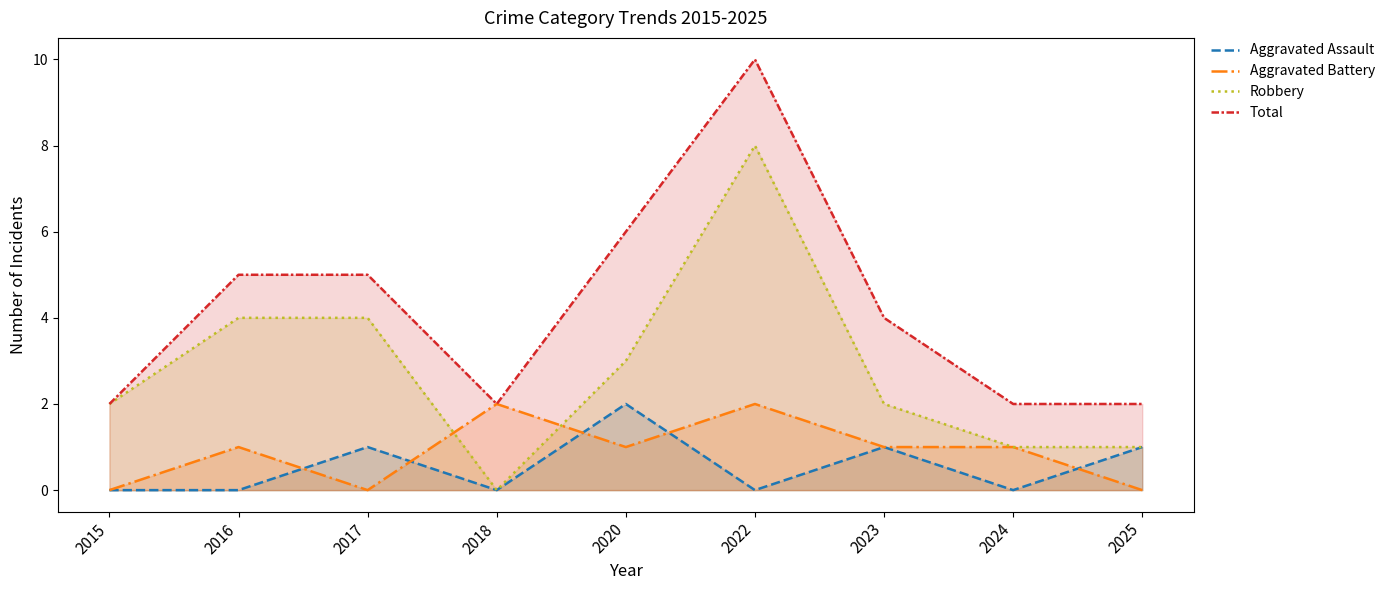

What is the value of the Aggravated Assault point at the 9th from the left?

1